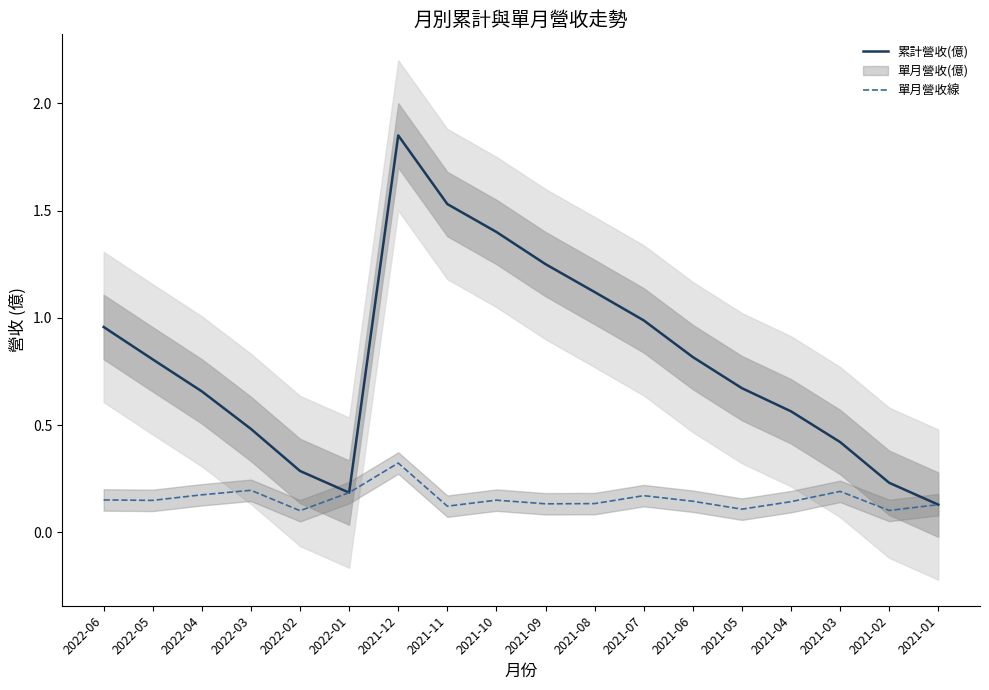

True or false: 累計營收(億) and 單月營收線 intersect in this chart.

False